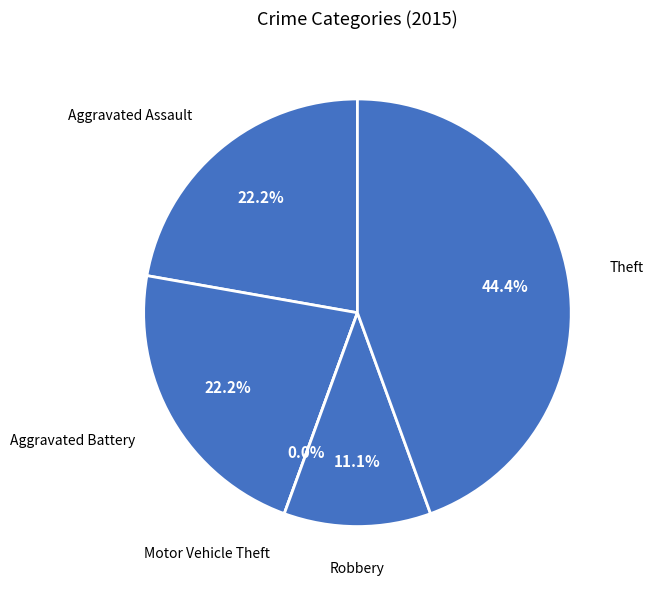

To the nearest percent, what portion does Aggravated Assault represent?

22%